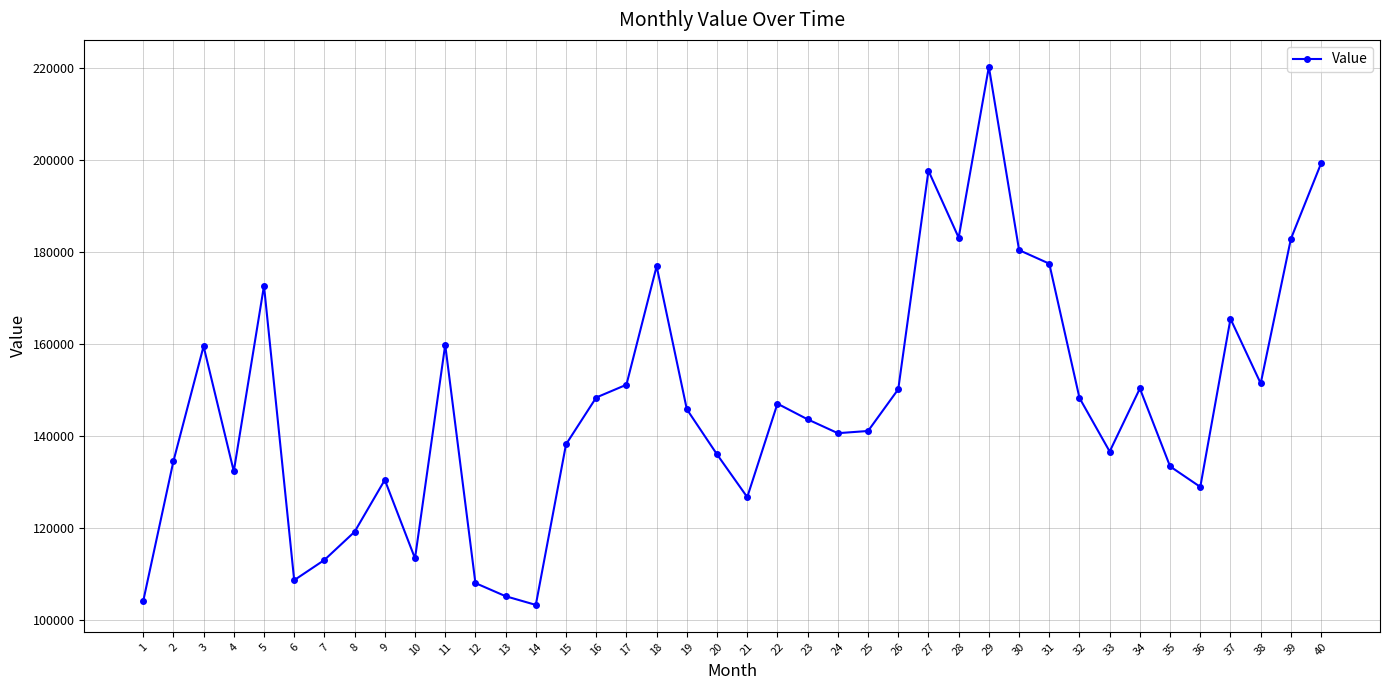

What is the value of the 35th point from the left?

133448.1